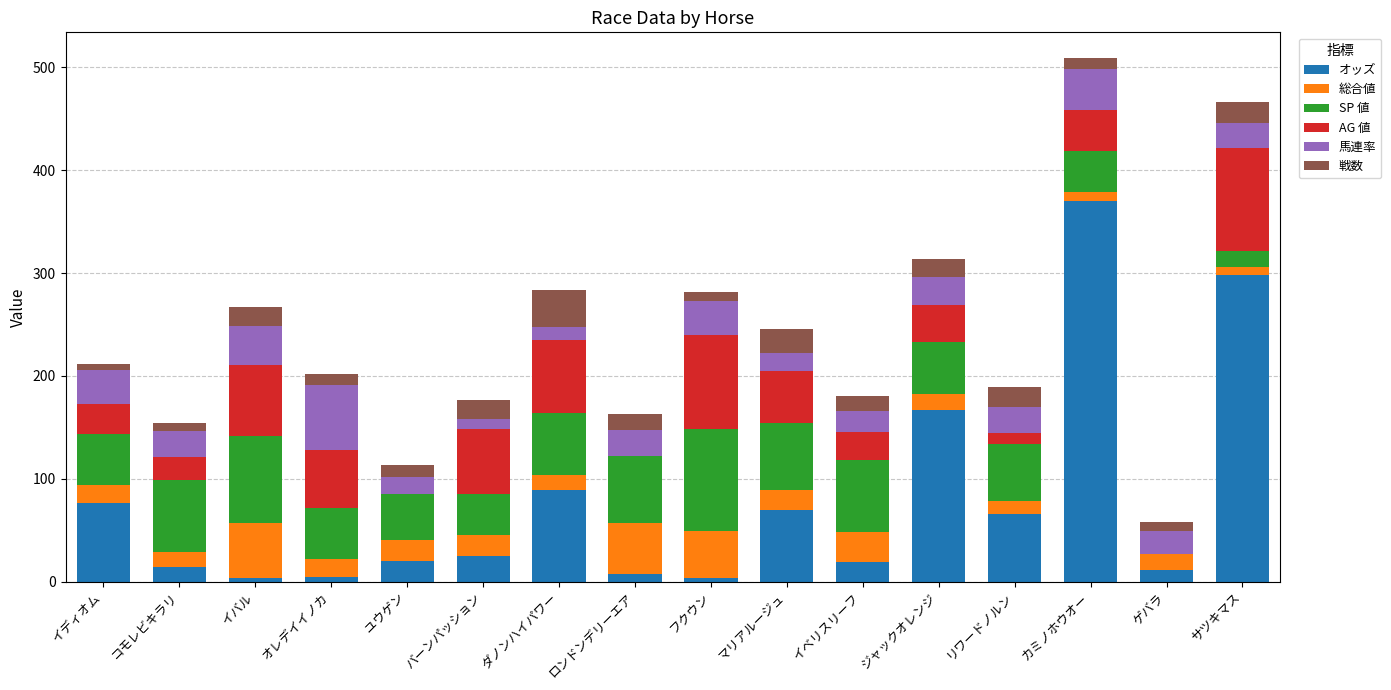

What is the total value across all series at マリアルージュ?

245.2